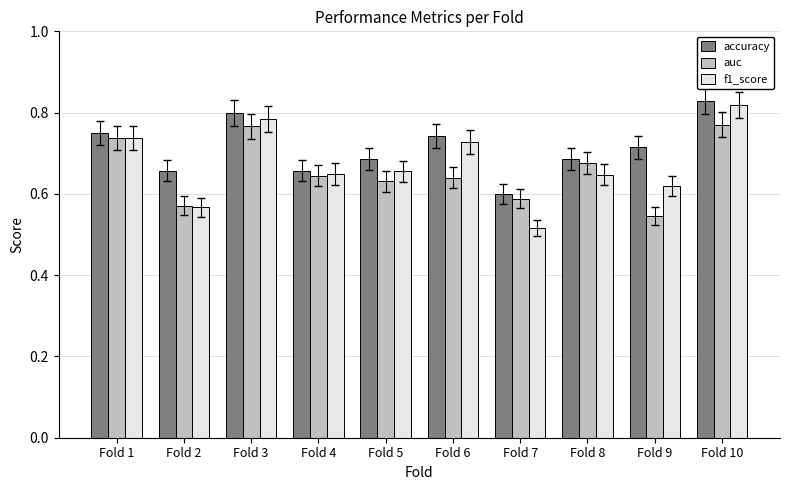

Is the value of accuracy at Fold 6 greater than the value of auc at Fold 3?

No